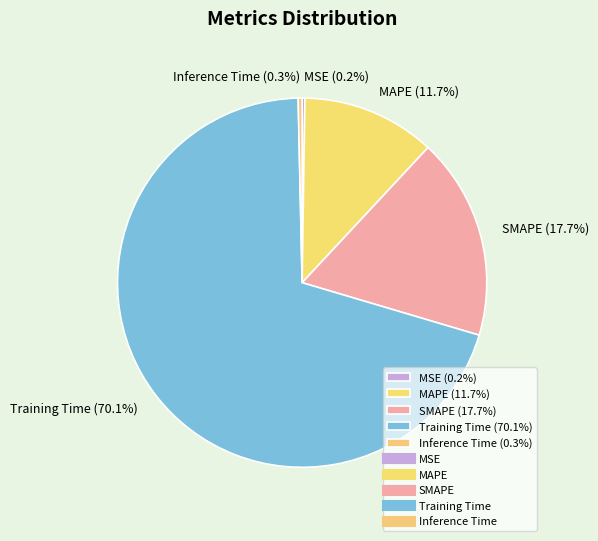

Combined, what portion of the pie is Training Time (70.1%) and MAPE (11.7%)?

81.8%